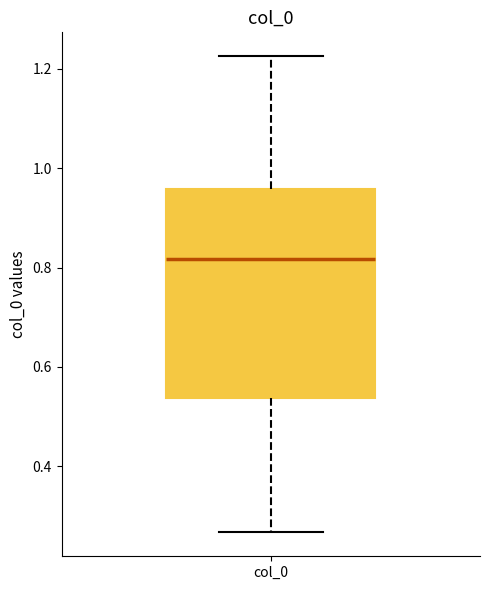

Read this box plot against the y-axis: the position of the median line, the range covered by the box, and the ends of both whiskers. The values are not printed on the chart, so give them approximately, as read against the axis.

median 0.82, box 0.54 to 0.96, whiskers 0.26 to 1.22